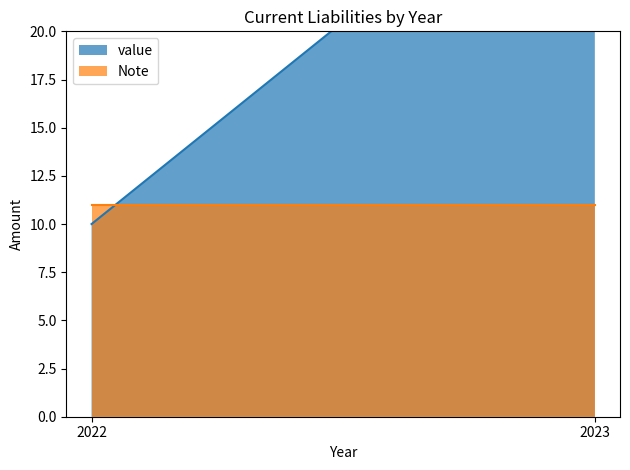

What is the minimum value for Note?

11